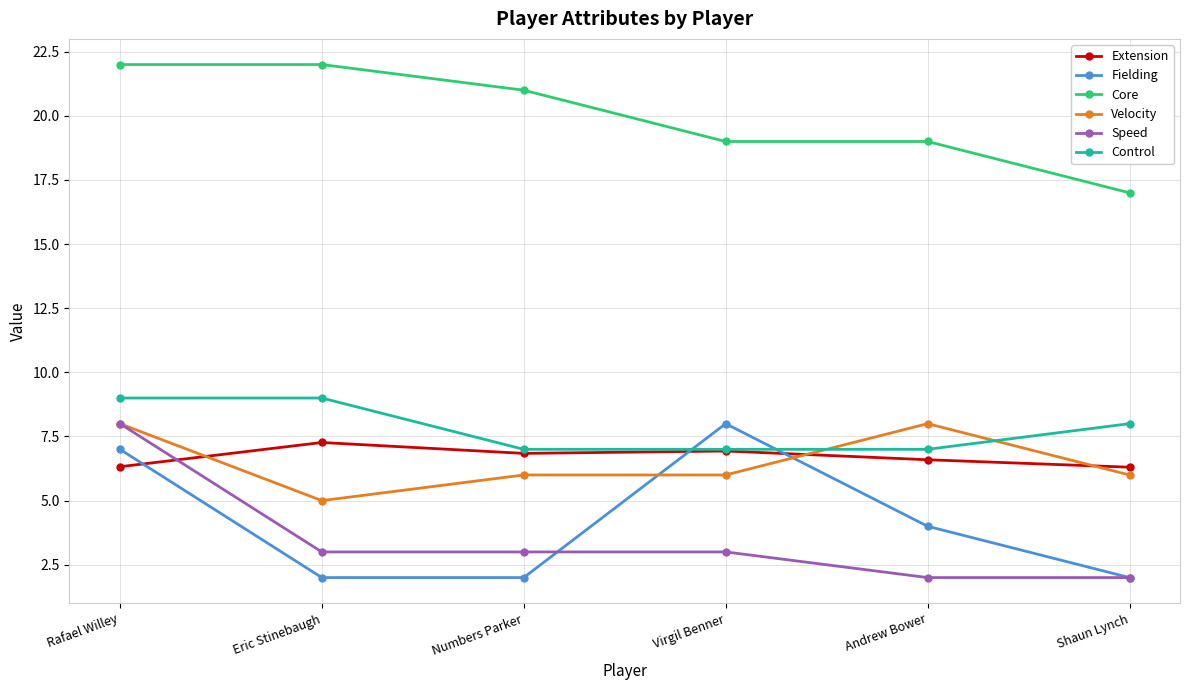

Read the Core value at Eric Stinebaugh.

22.0